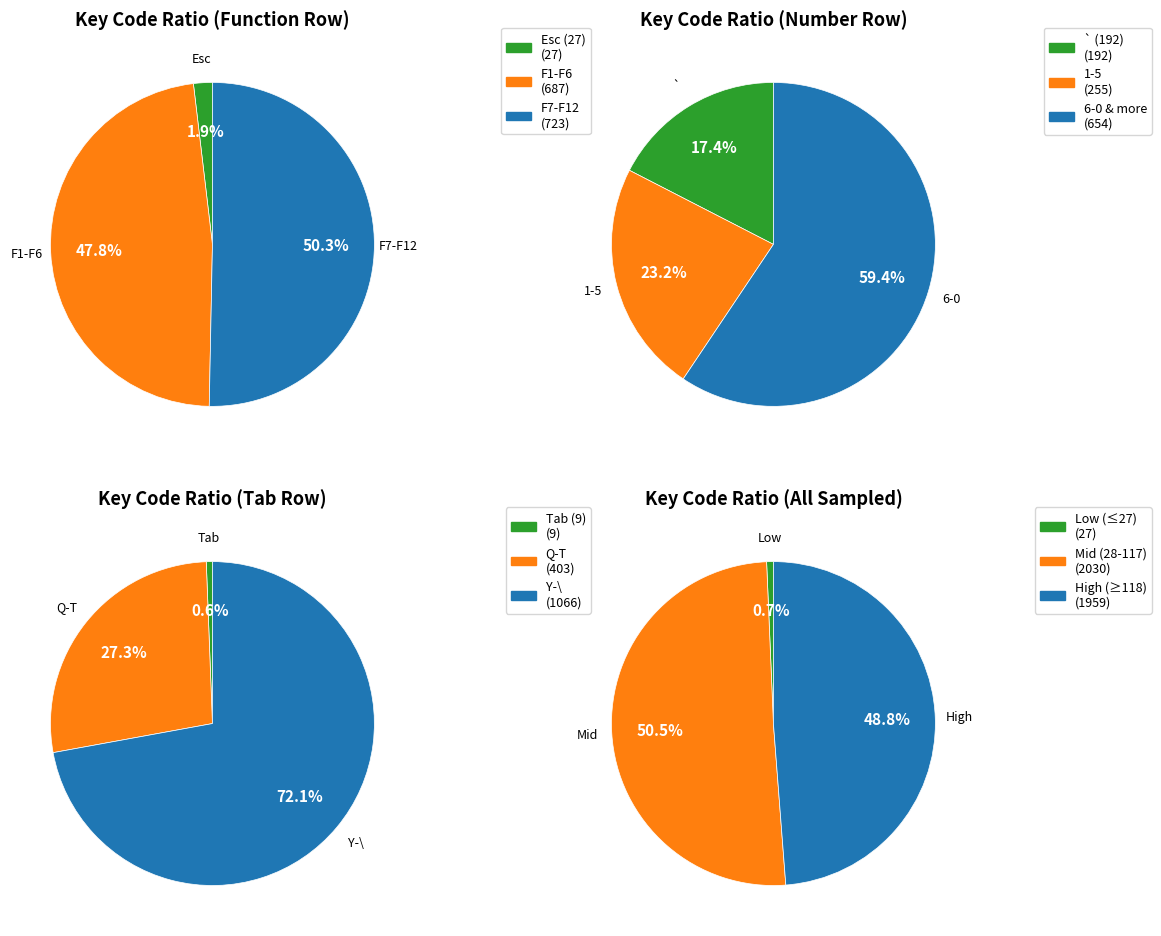

Which slice is the smallest?

Esc